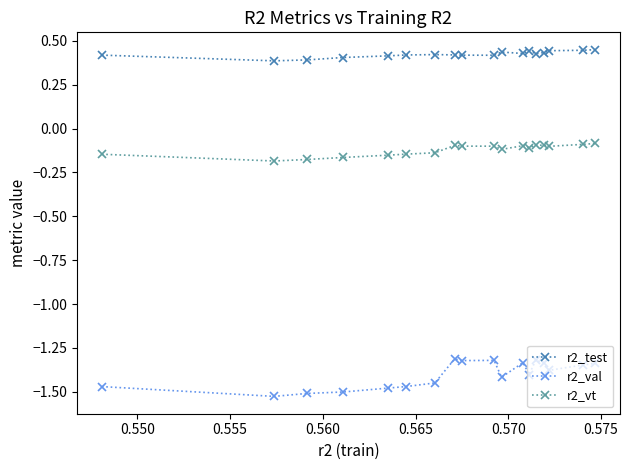

What is the sum of all r2_val values?

-25.2